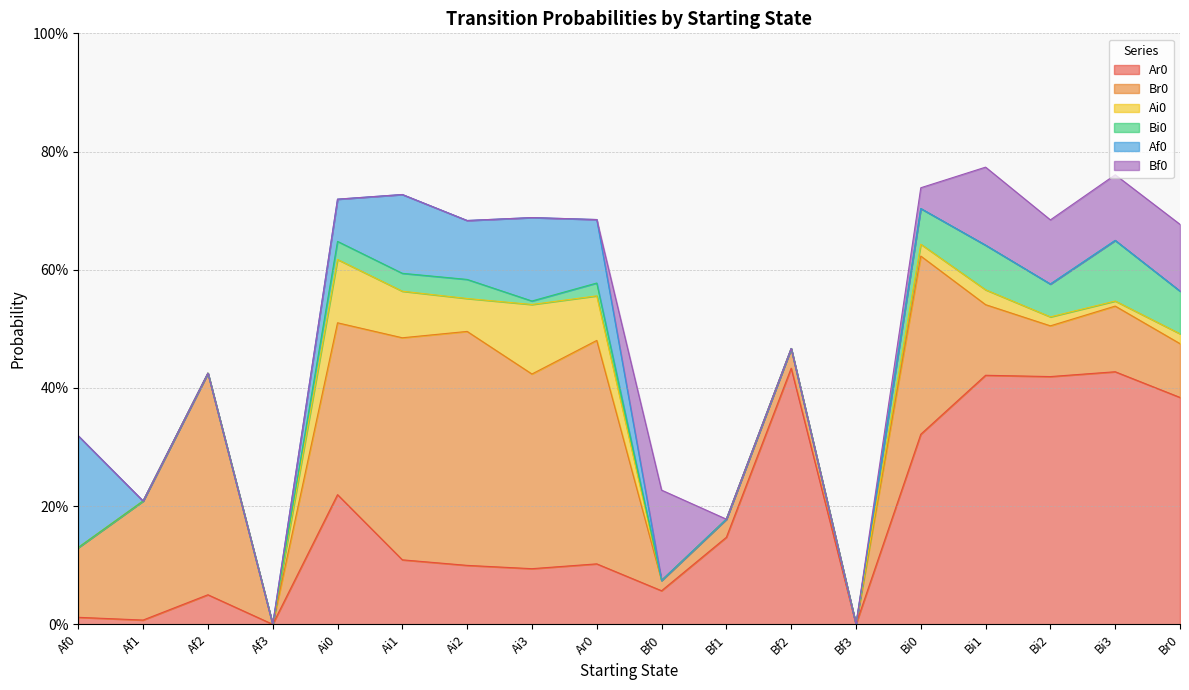

How many series are shown in this chart?

6